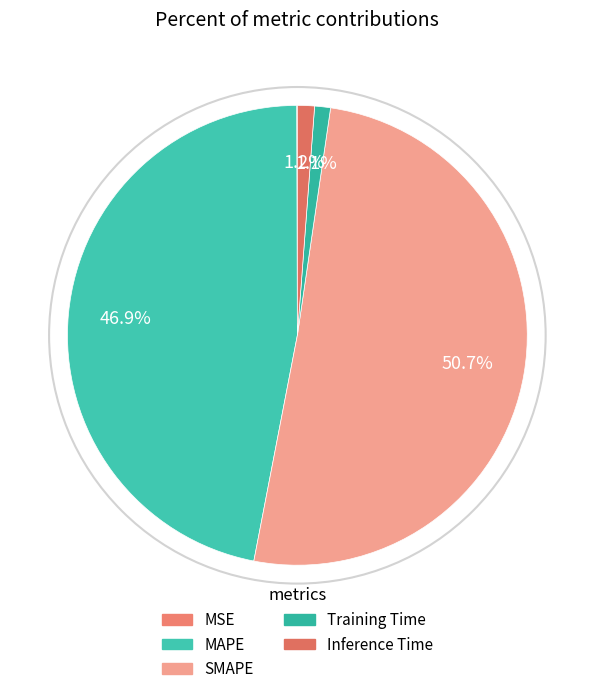

The SMAPE slice represents 51% of the pie. True or false?

True